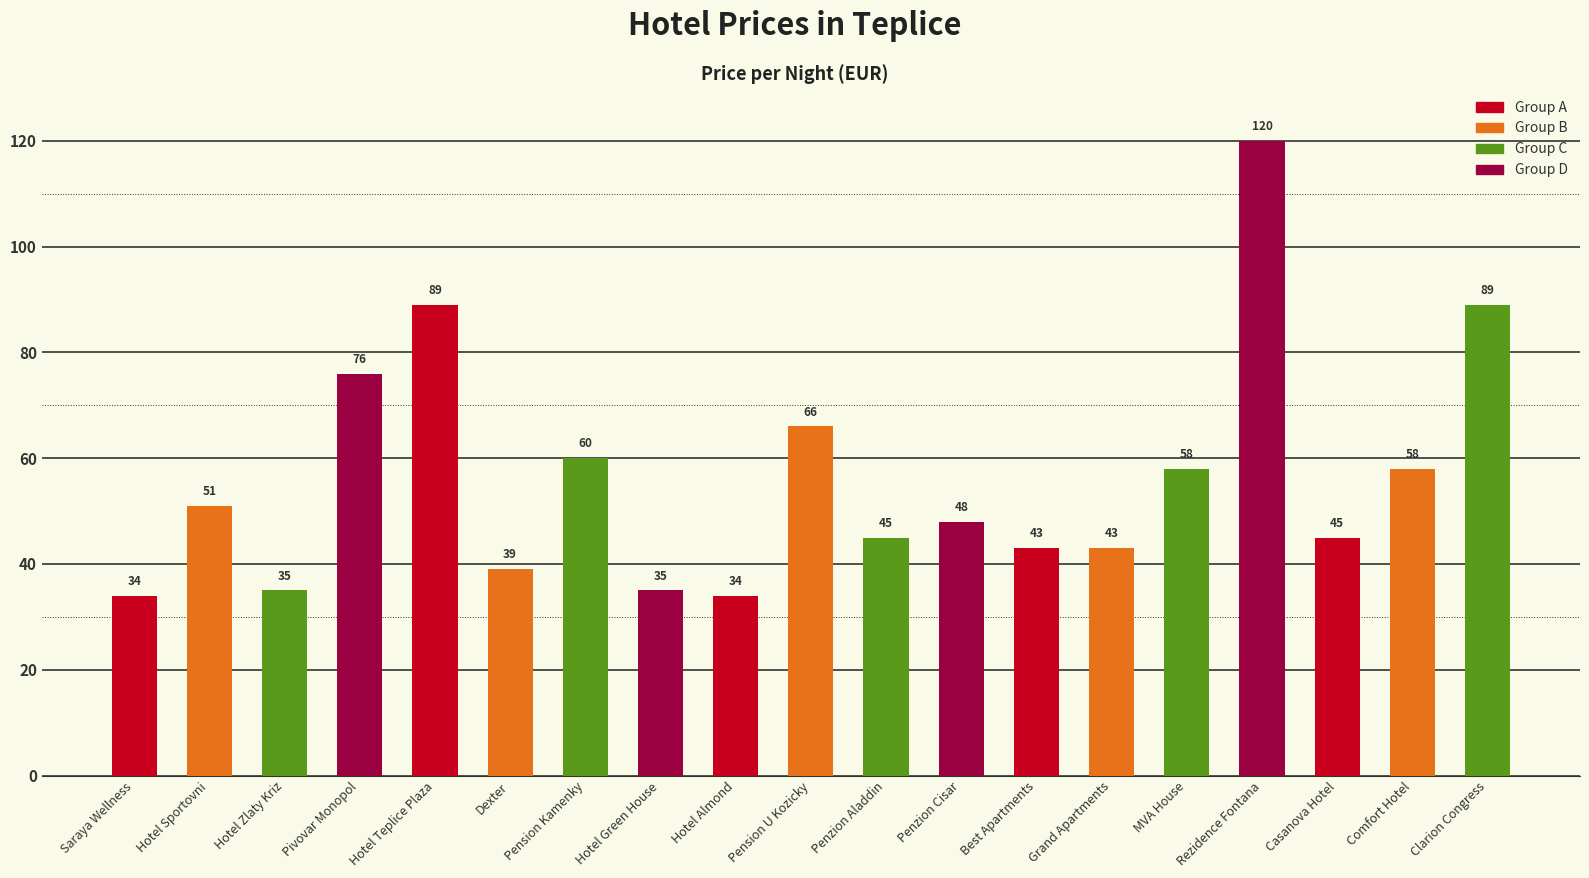

At which label is the value closest to 77?

Pivovar Monopol